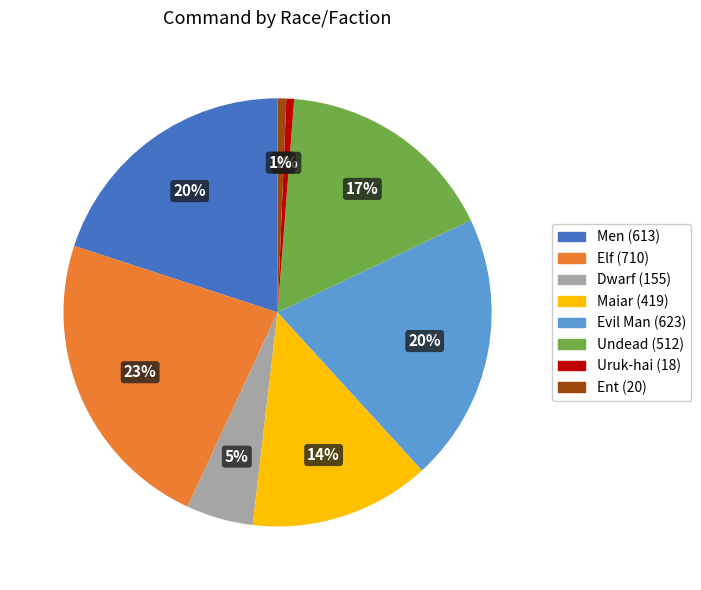

Is Men the majority of the pie?

No